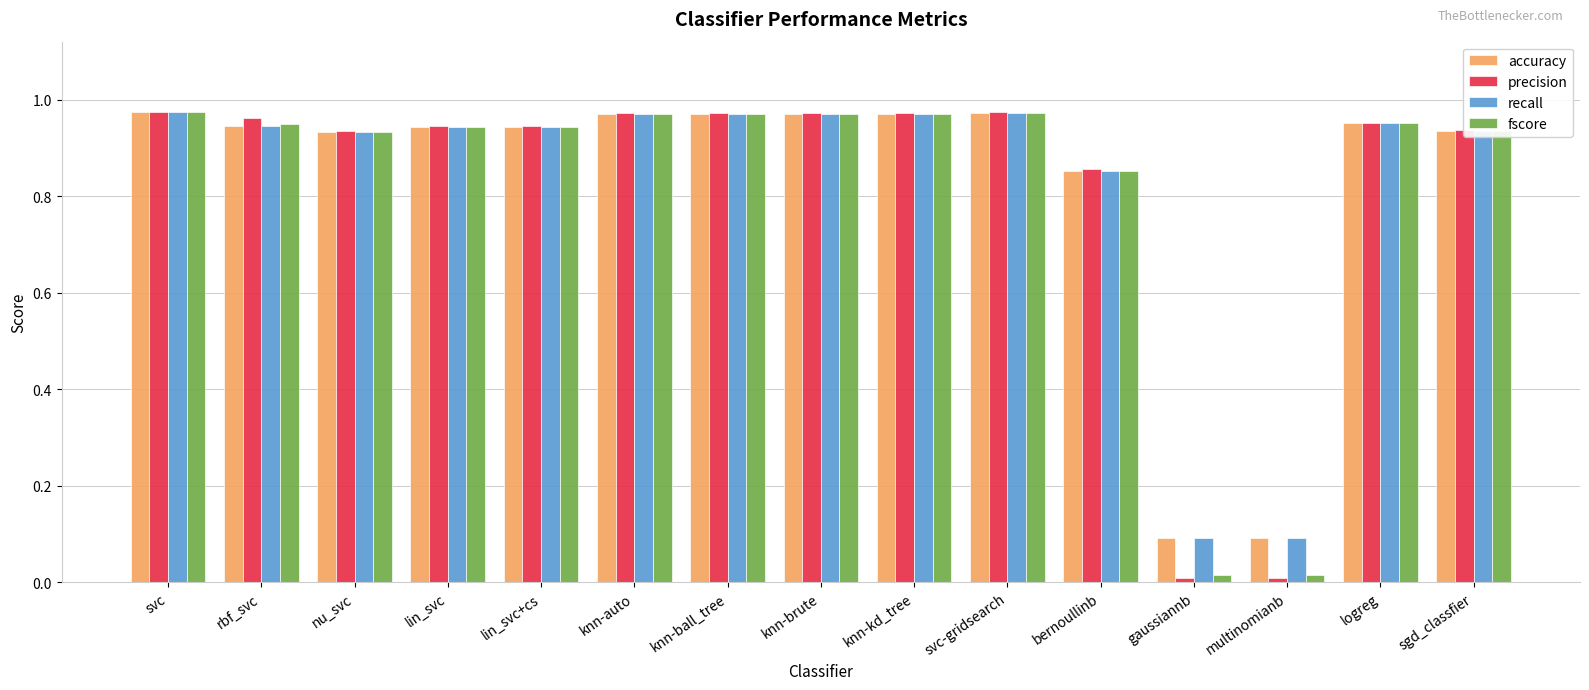

What position from the left is gaussiannb?

12